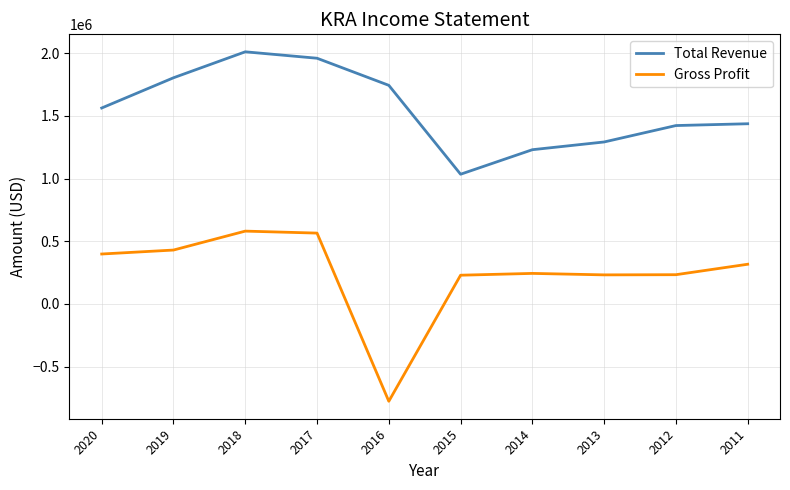

Does the chart have visible grid lines?

Yes